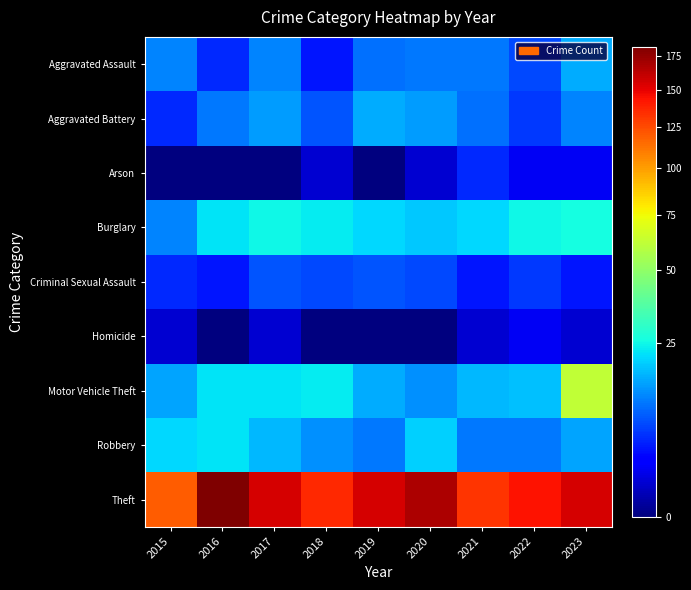

What is the greatest value displayed?

182